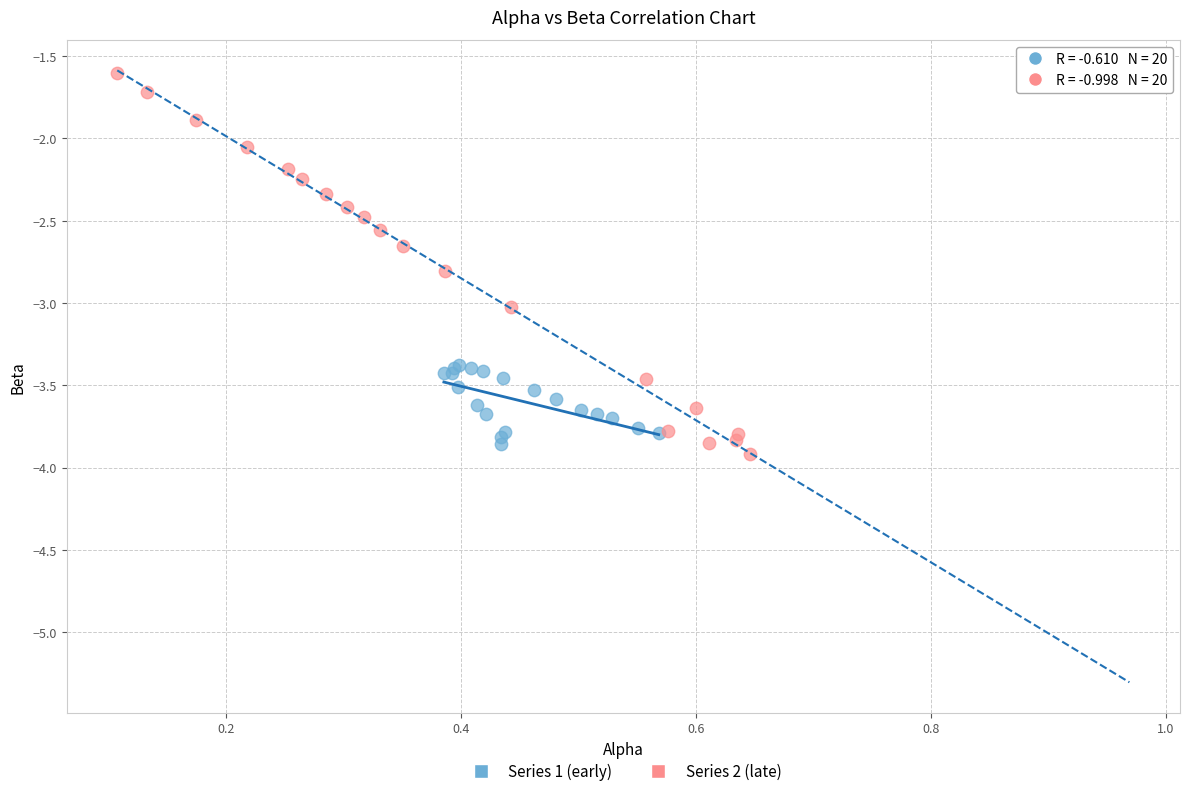

Which series contains the highest Y value?

Series 2 (late)